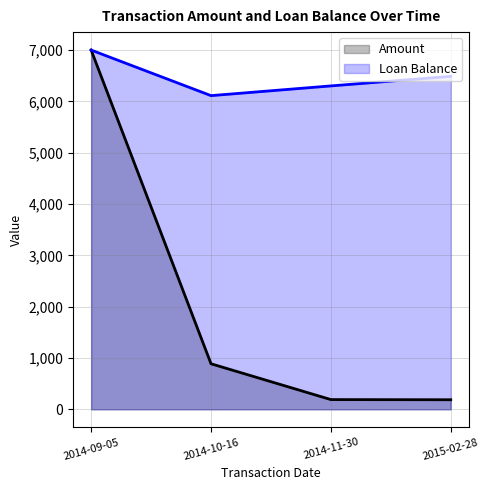

What is the sum of the Amount values at 2014-10-16 and 2014-09-05?

7887.7